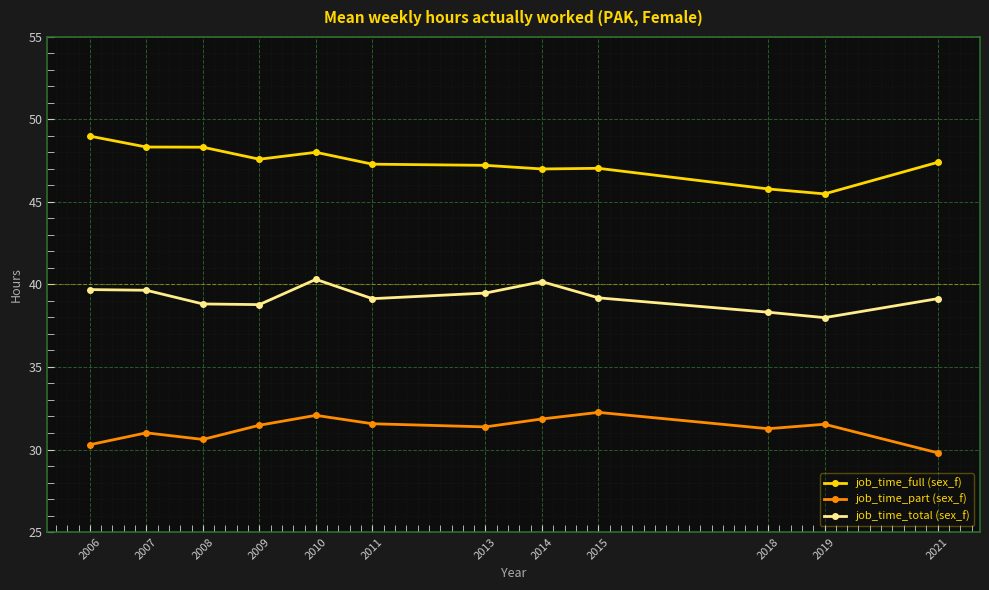

The value of job_time_total (sex_f) at 2015 is 9.8. True or false?

False